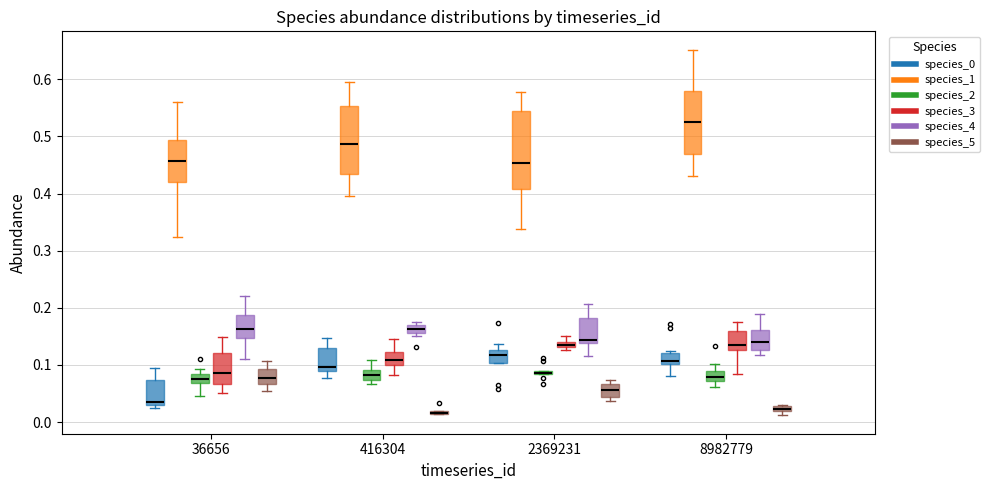

Comparing the boxes themselves (not the whiskers), which one is the tallest?

2369231 (species_1)